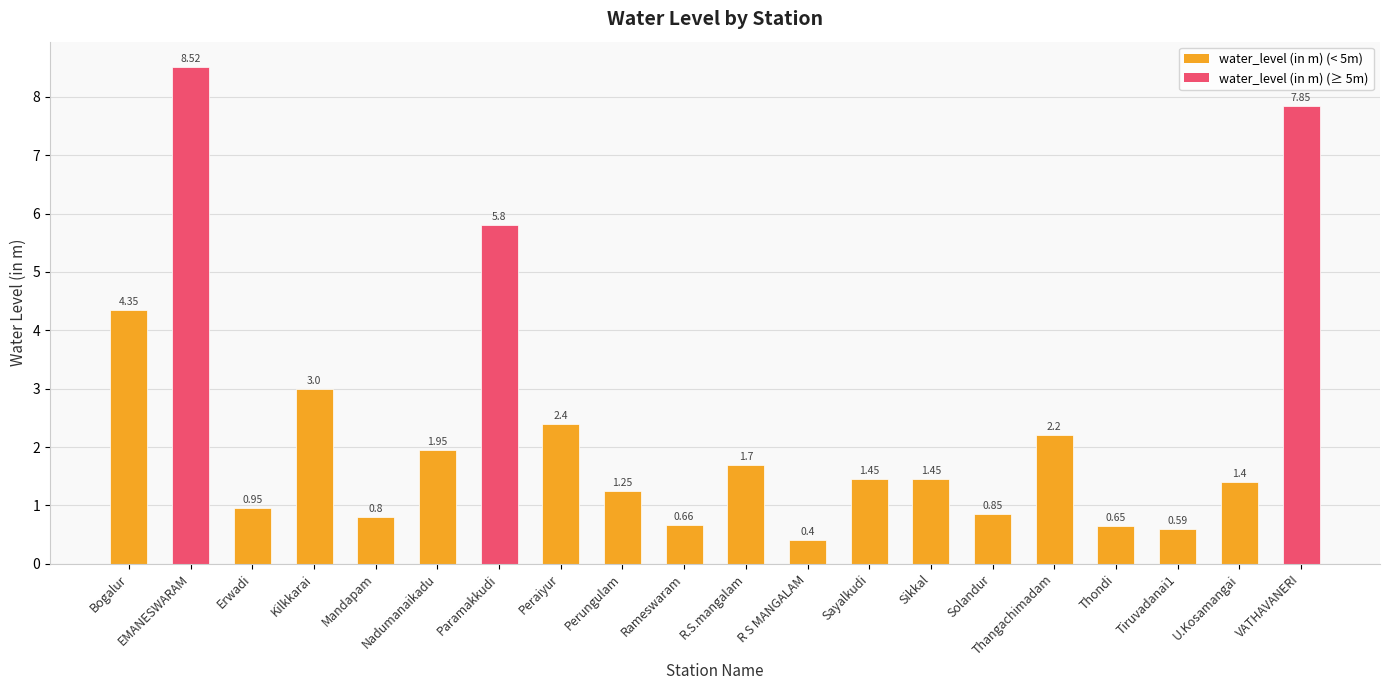

Count the number of data series in this chart.

1